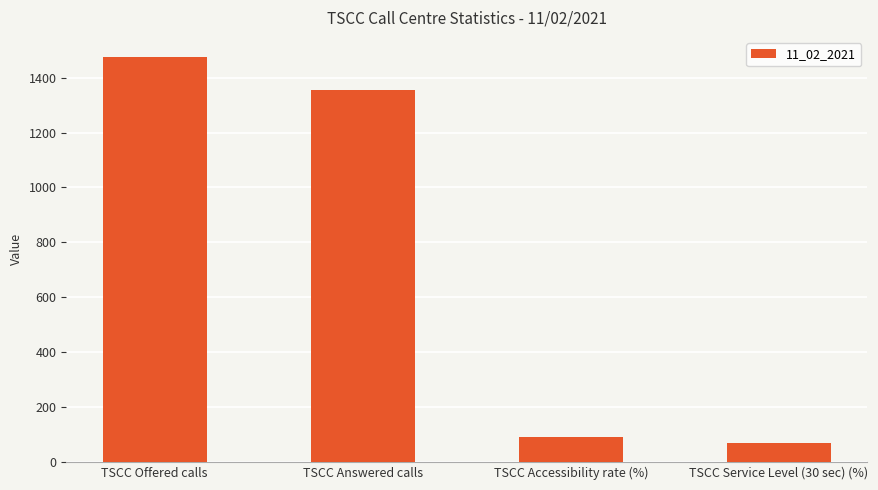

How many series are shown in this chart?

1